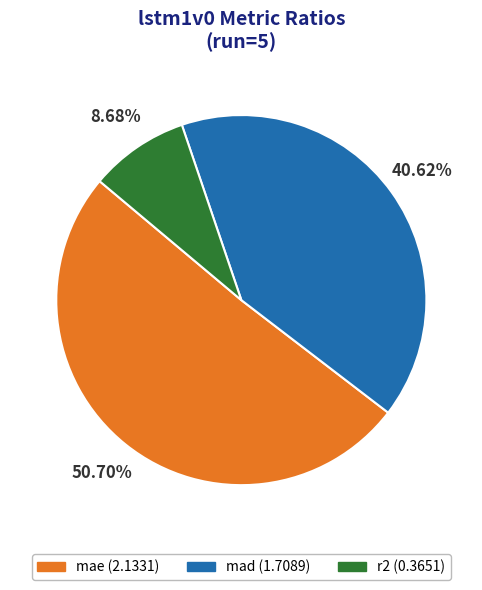

Is it true that mae is 51% of the pie?

True